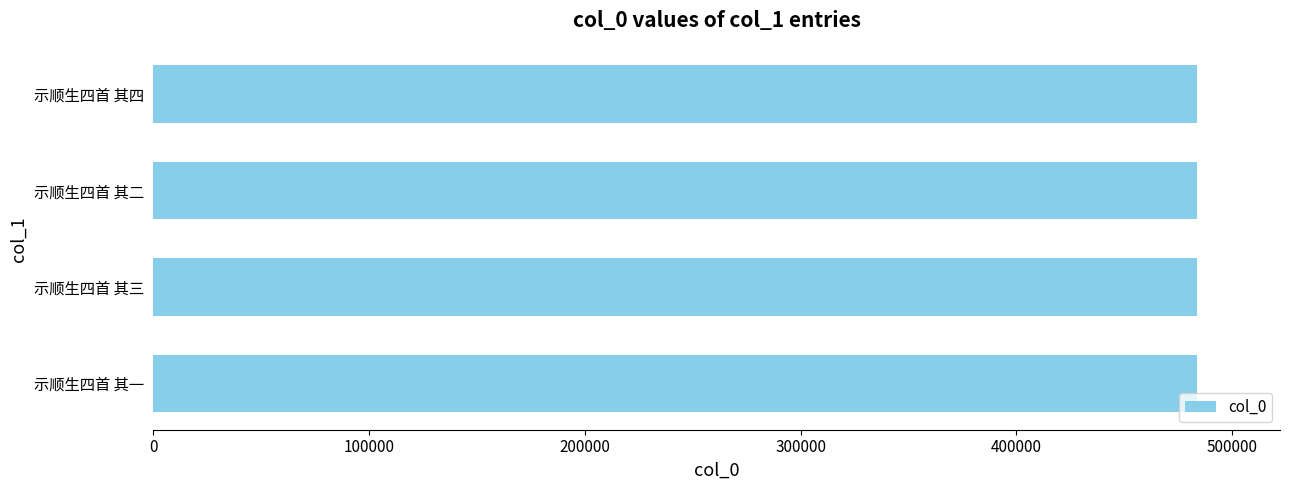

What is the approximate value at 示顺生四首 其四?

483554